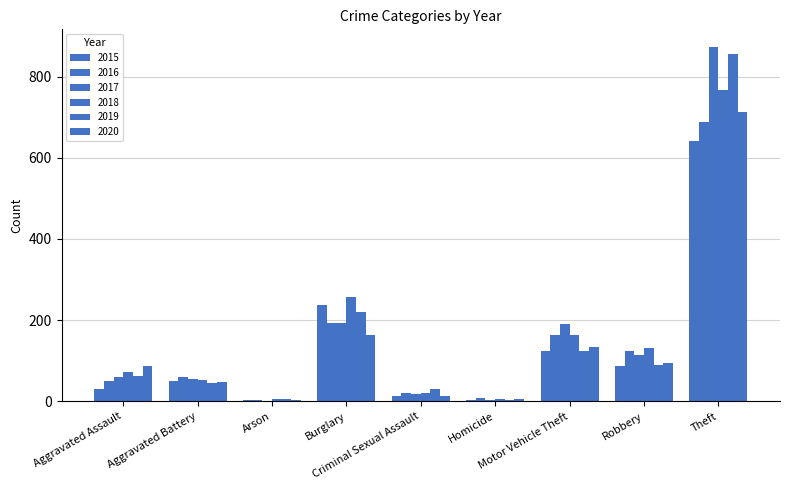

How many series are shown in this chart?

6